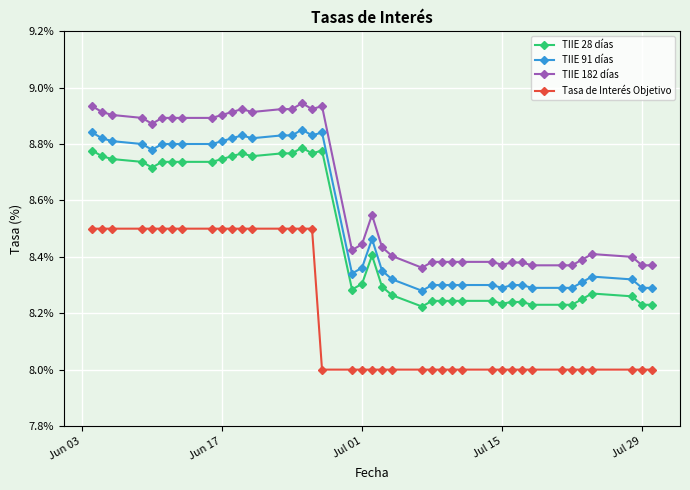

True or false: TIIE 28 días has more than 1 points higher than both neighbors.

True